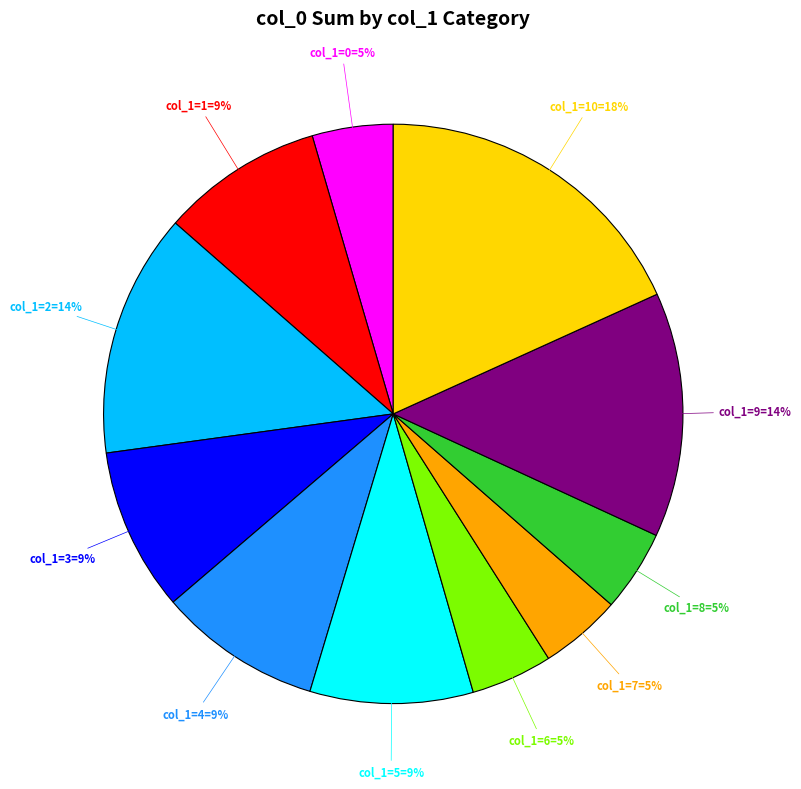

How many segments does this pie chart have?

11